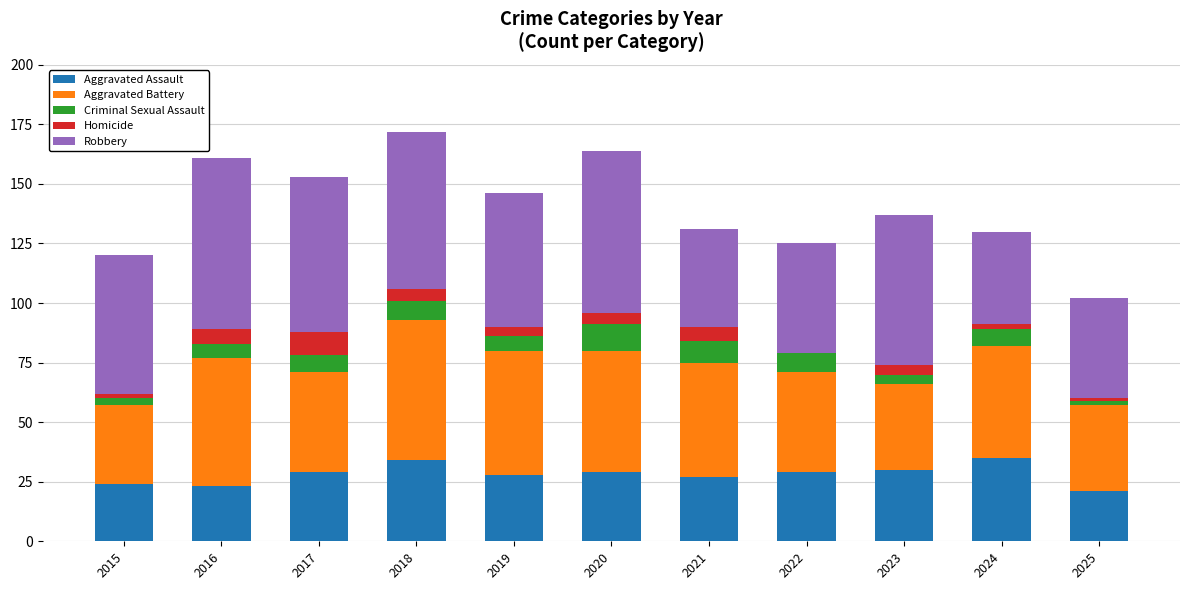

What is the total value across all series at 2021?

131